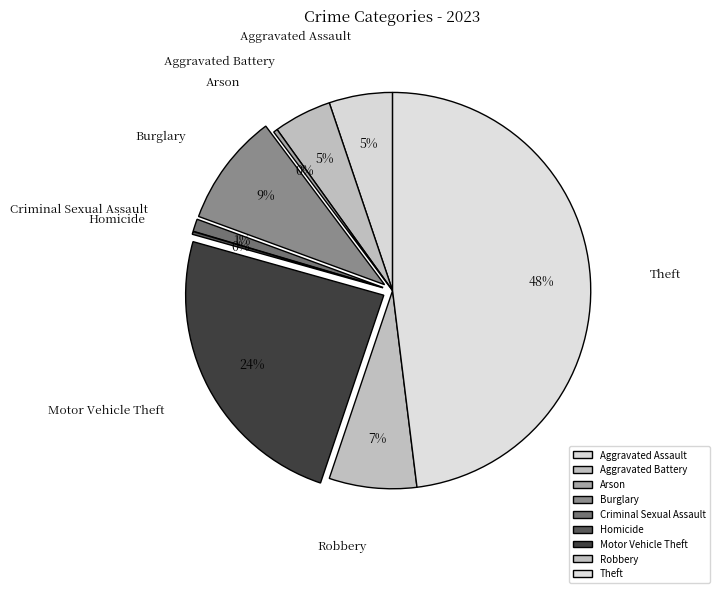

Between Aggravated Assault and Arson, which is larger?

Aggravated Assault